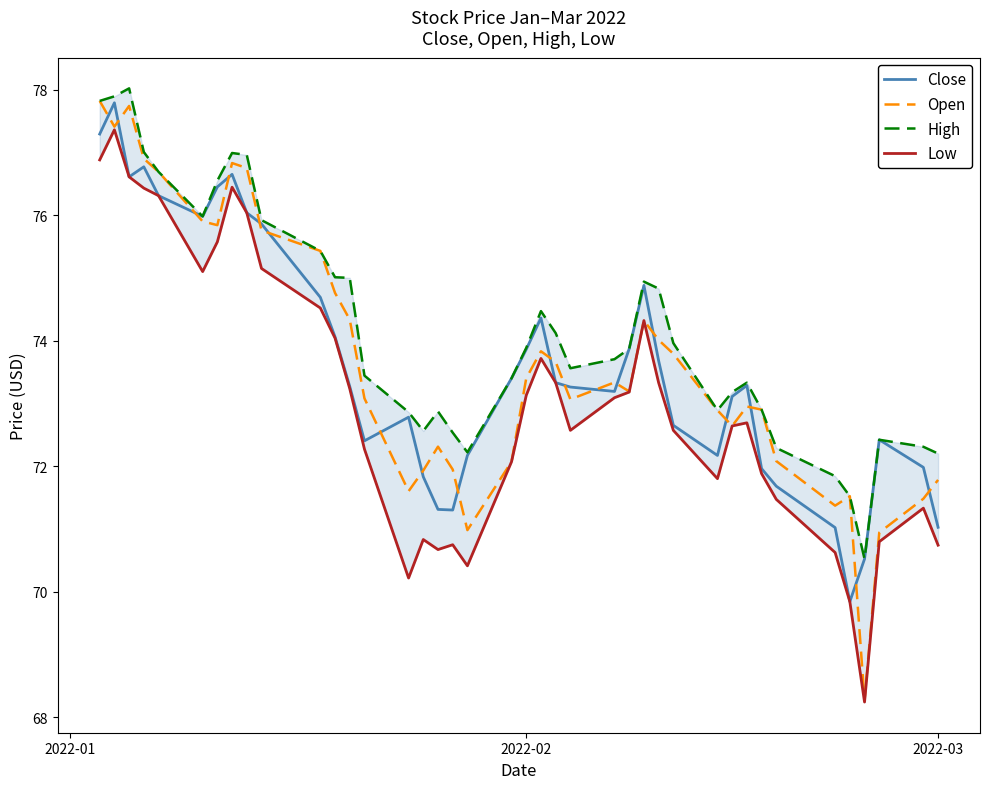

What is the highest value of the Open series?

77.8